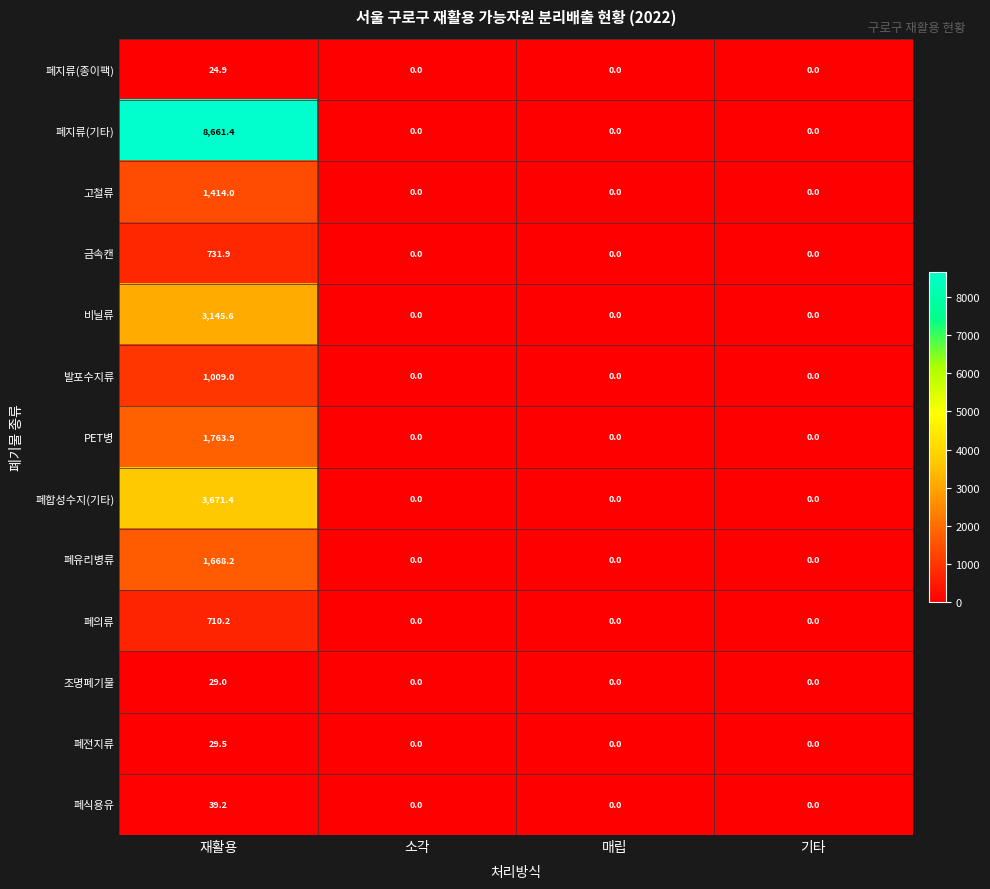

Which series changed the most between 재활용 and 매립?

폐지류(기타)